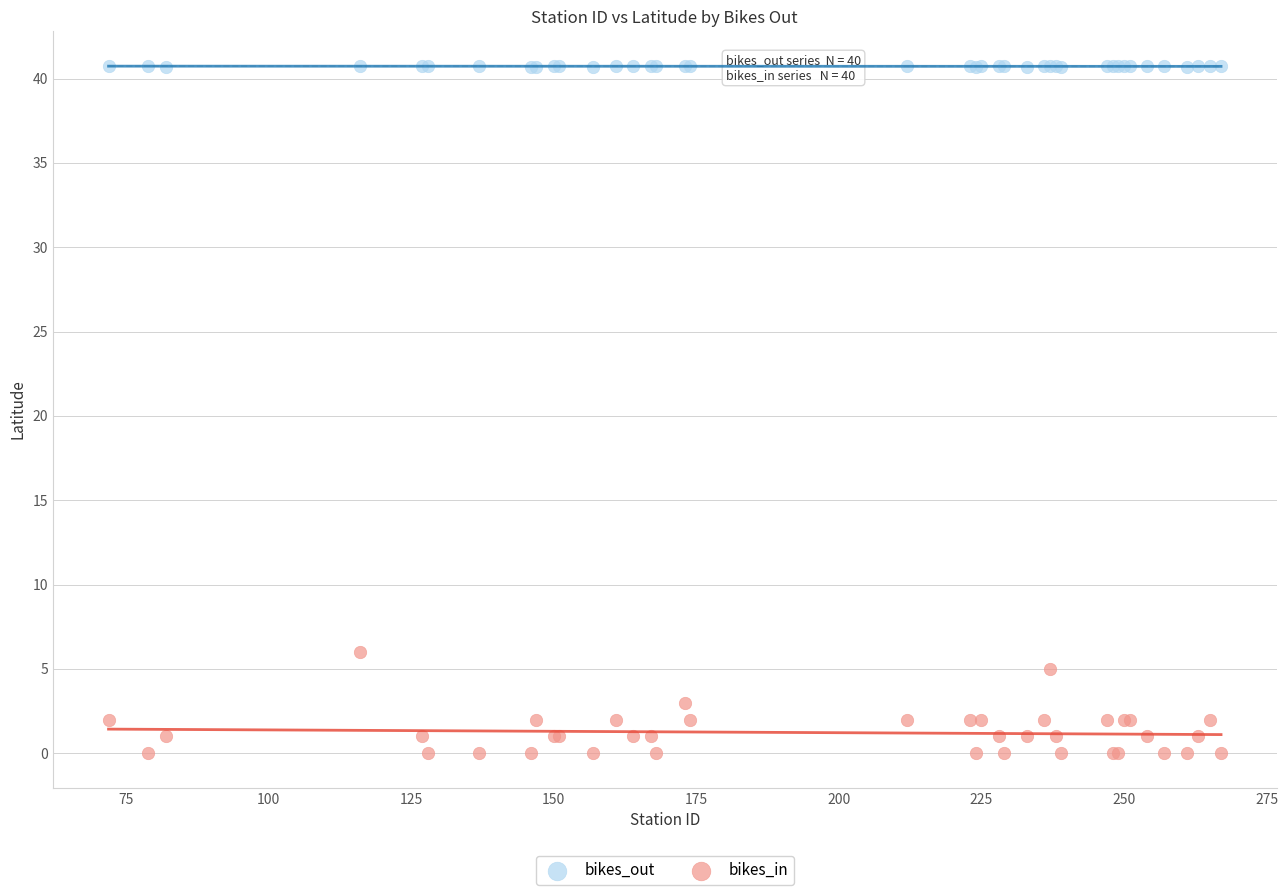

Which series contains the lowest Y value?

bikes_in